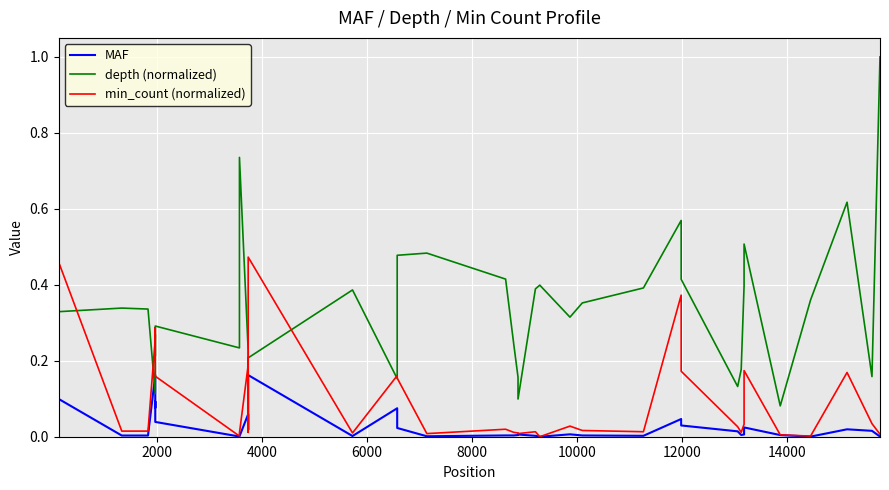

List the series in order of their overall mean, highest first.

depth (normalized), min_count (normalized), MAF